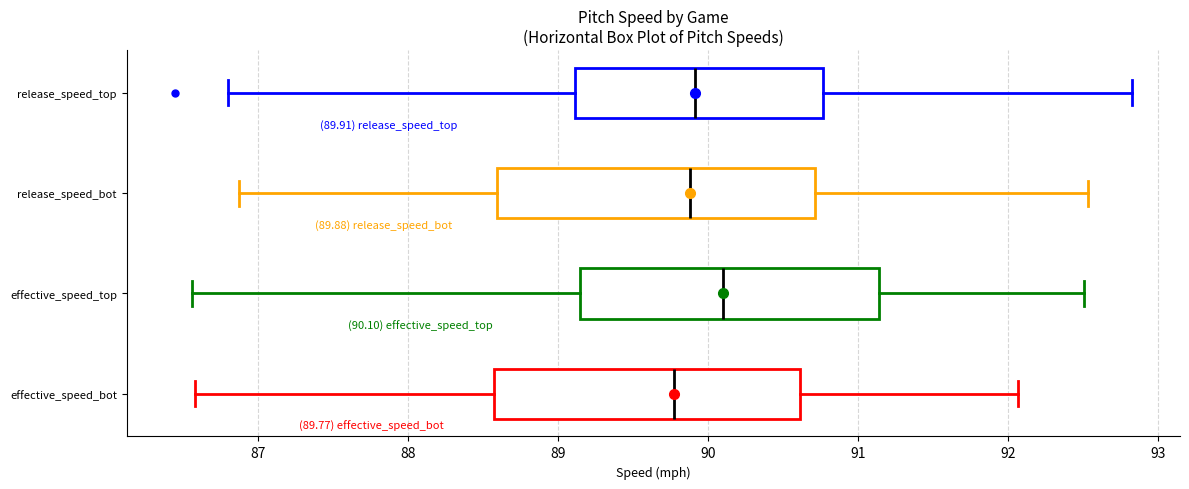

Which box's median line is the furthest to the right?

effective_speed_top